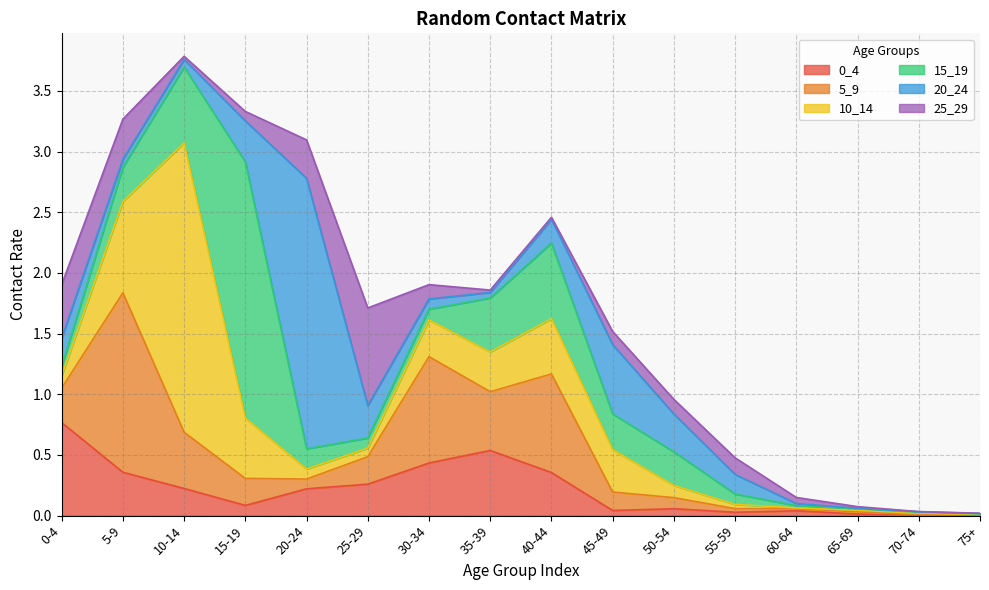

How many series are shown in this chart?

6